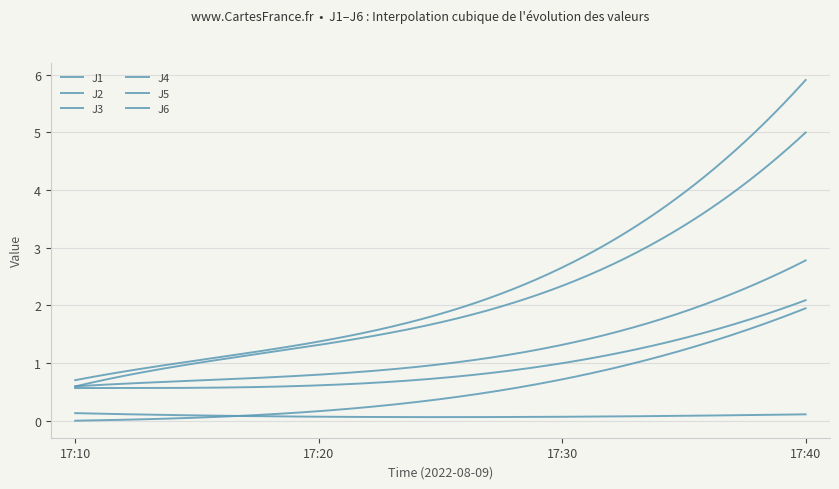

How many lines are shown in the chart?

6